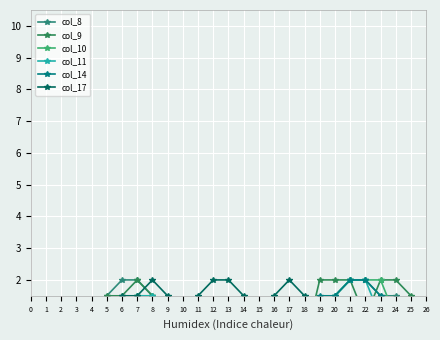

How many interior local valleys does the col_11 series have?

1